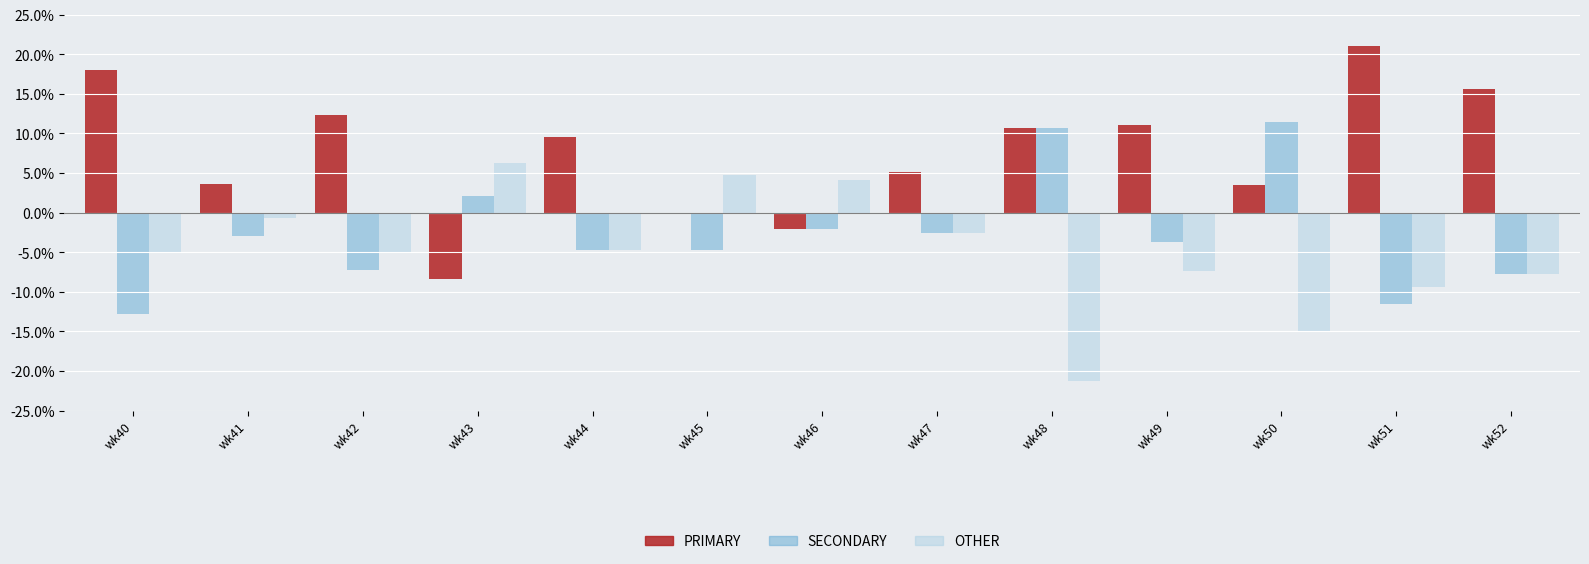

Which series has the largest total across all categories?

PRIMARY